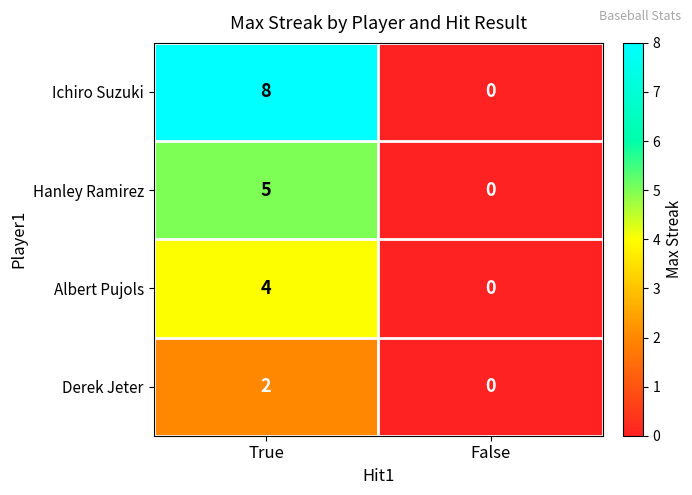

Reading right to left, what are all the values shown in this chart?

Ichiro Suzuki: 0	8
Hanley Ramirez: 0	5
Albert Pujols: 0	4
Derek Jeter: 0	2